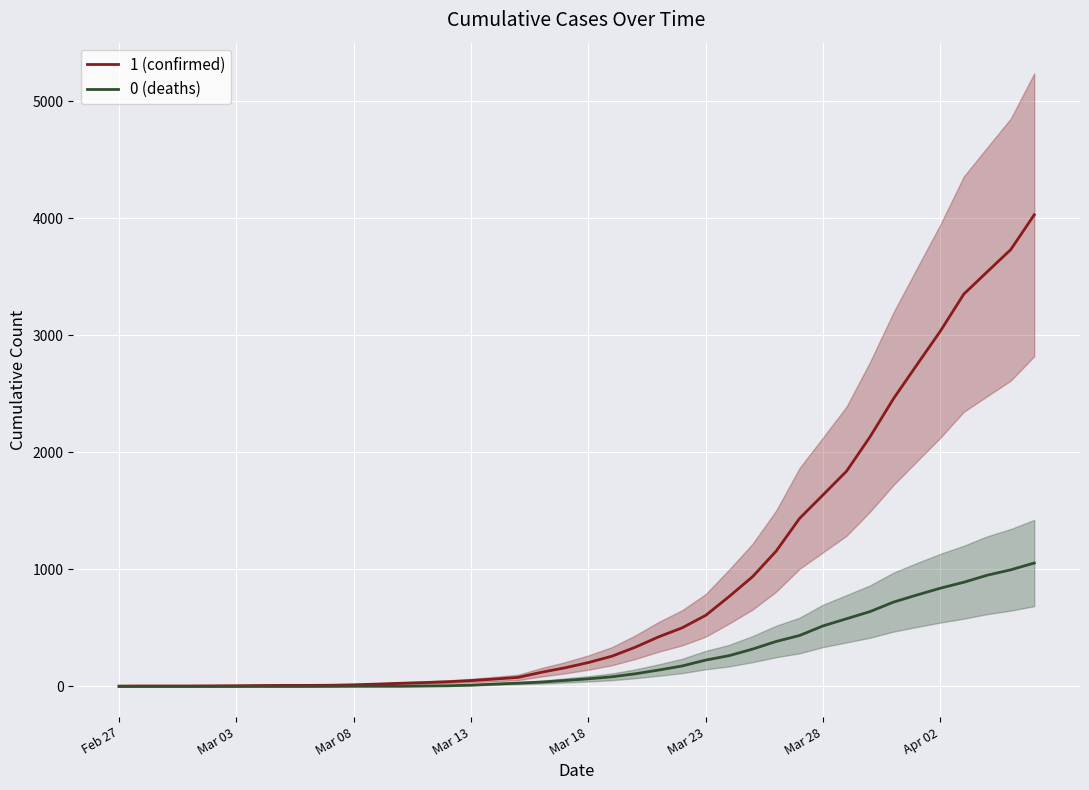

What position from the right is Feb 27?

40